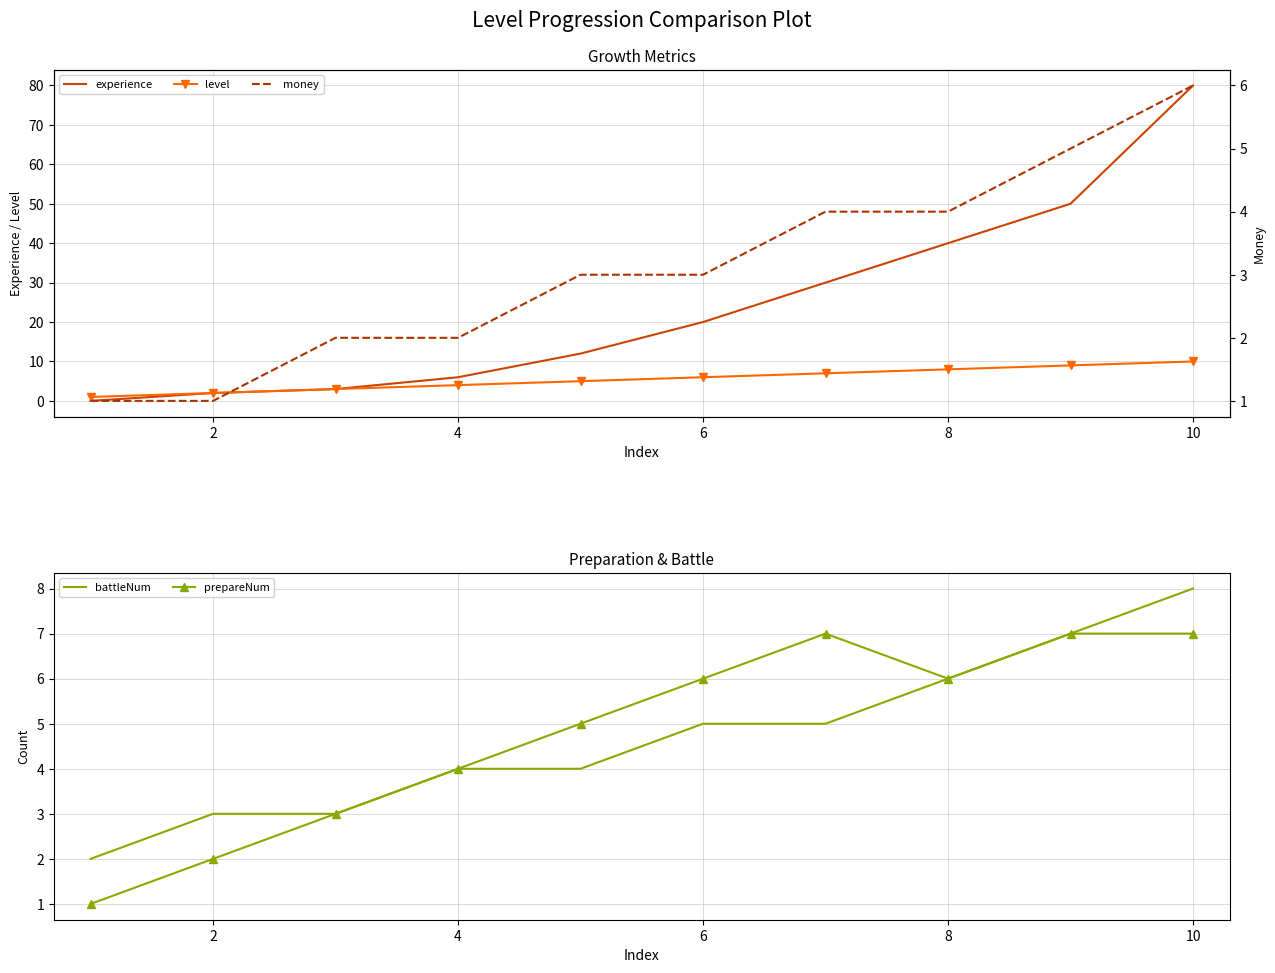

How many data points does each series have?

10